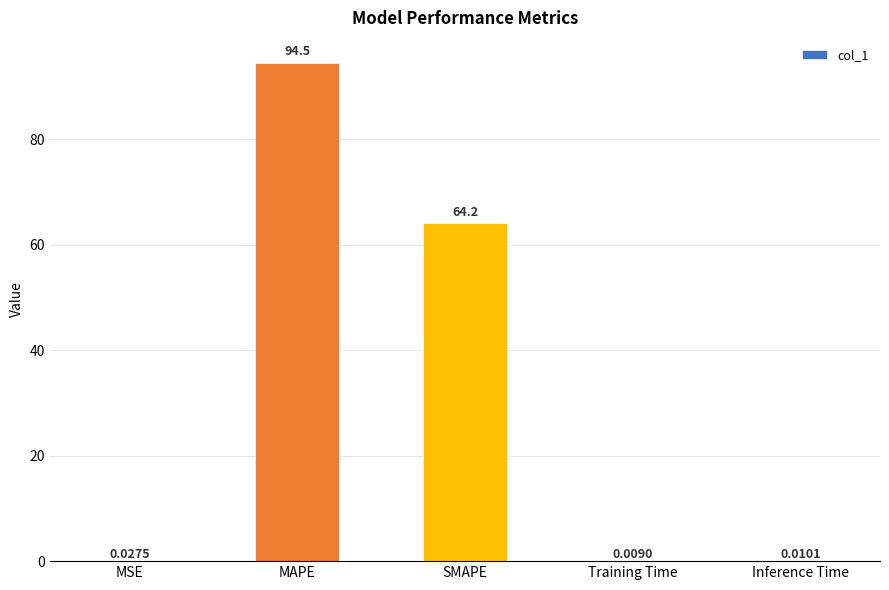

What is the sum of the values at MAPE and Training Time?

94.5